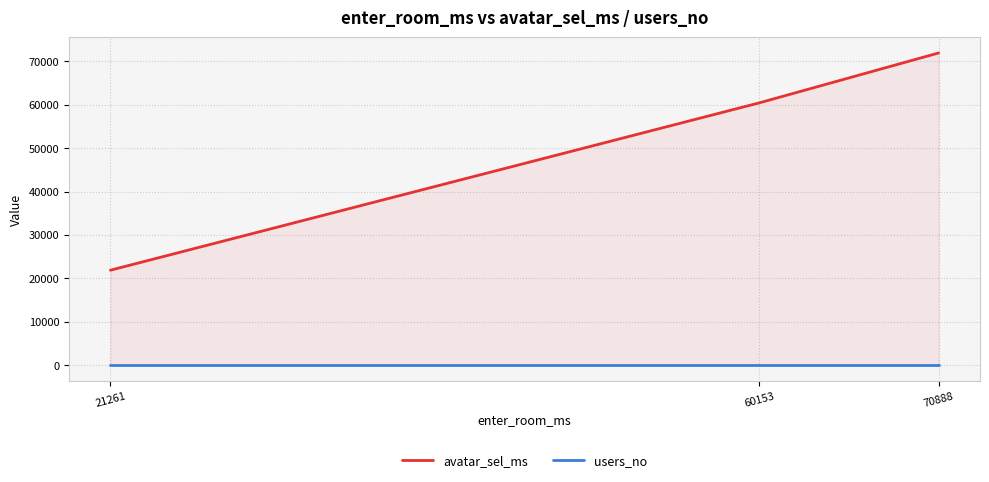

What is the value of the users_no point at the 2nd from the left?

2